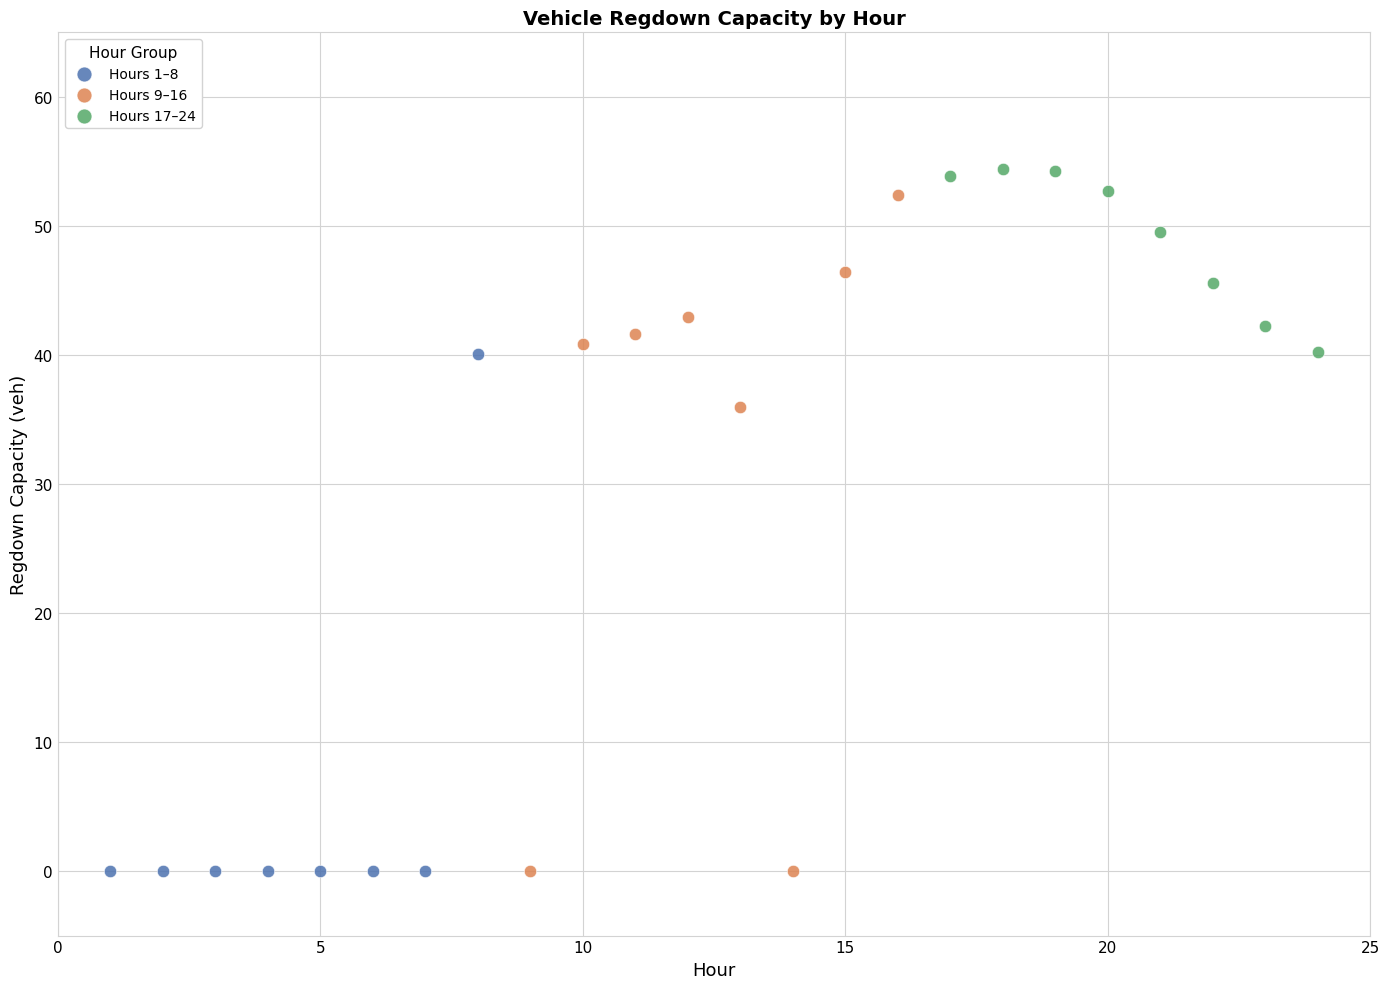

Which series has the widest spread of Y values?

Hours 9–16